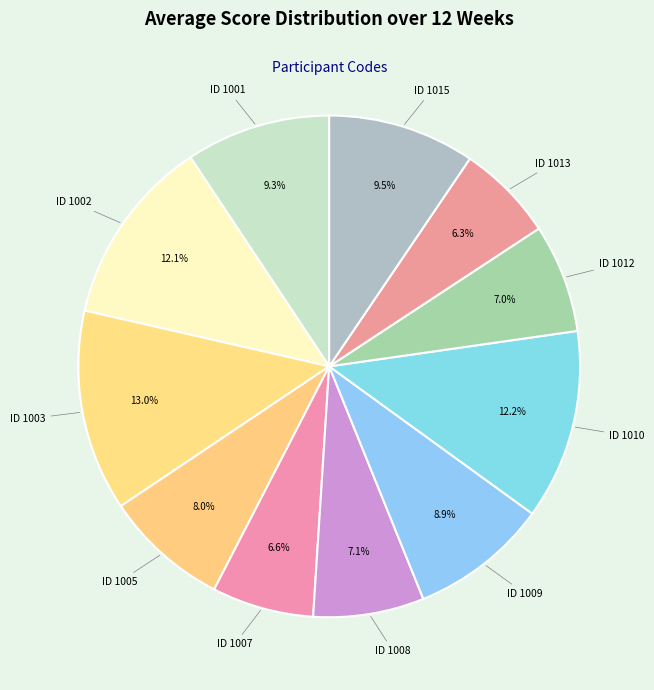

Is there a majority slice in this chart?

No